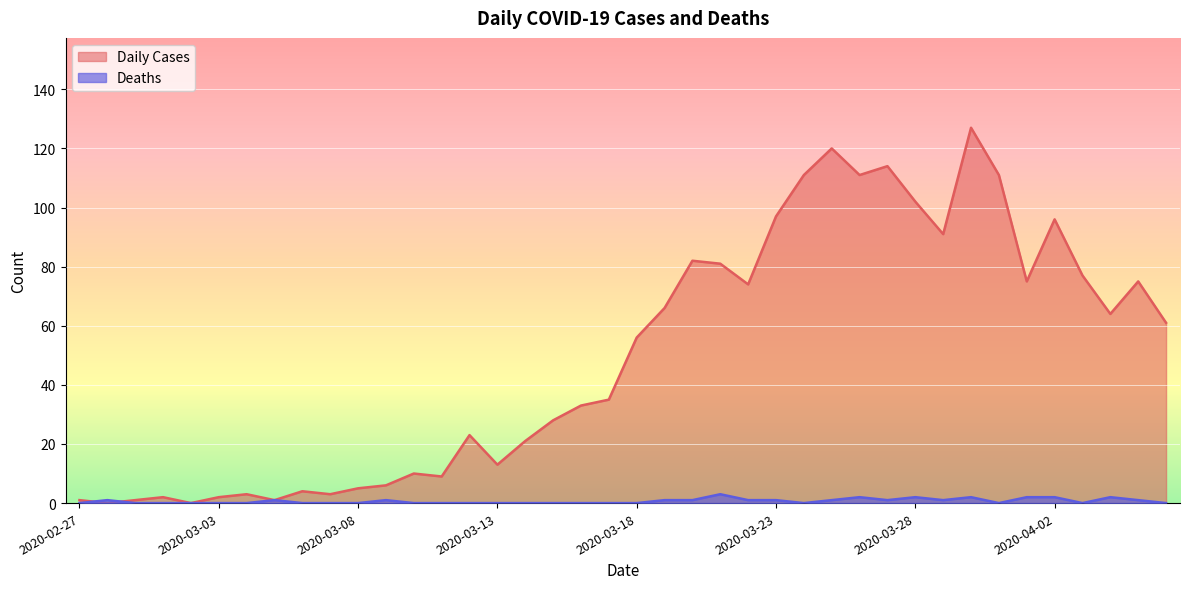

What is the difference between the Daily Cases values at 2020-03-14 and 2020-03-22?

53